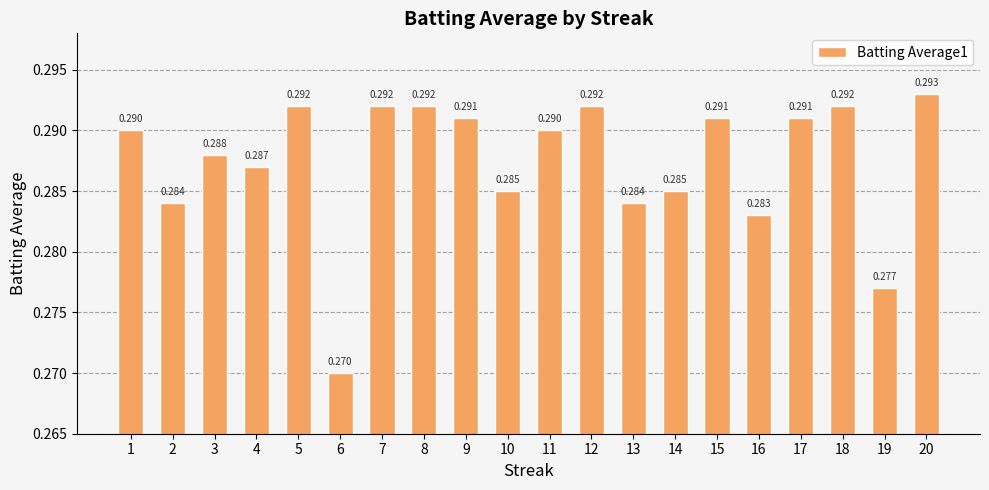

How many series are shown in this chart?

1